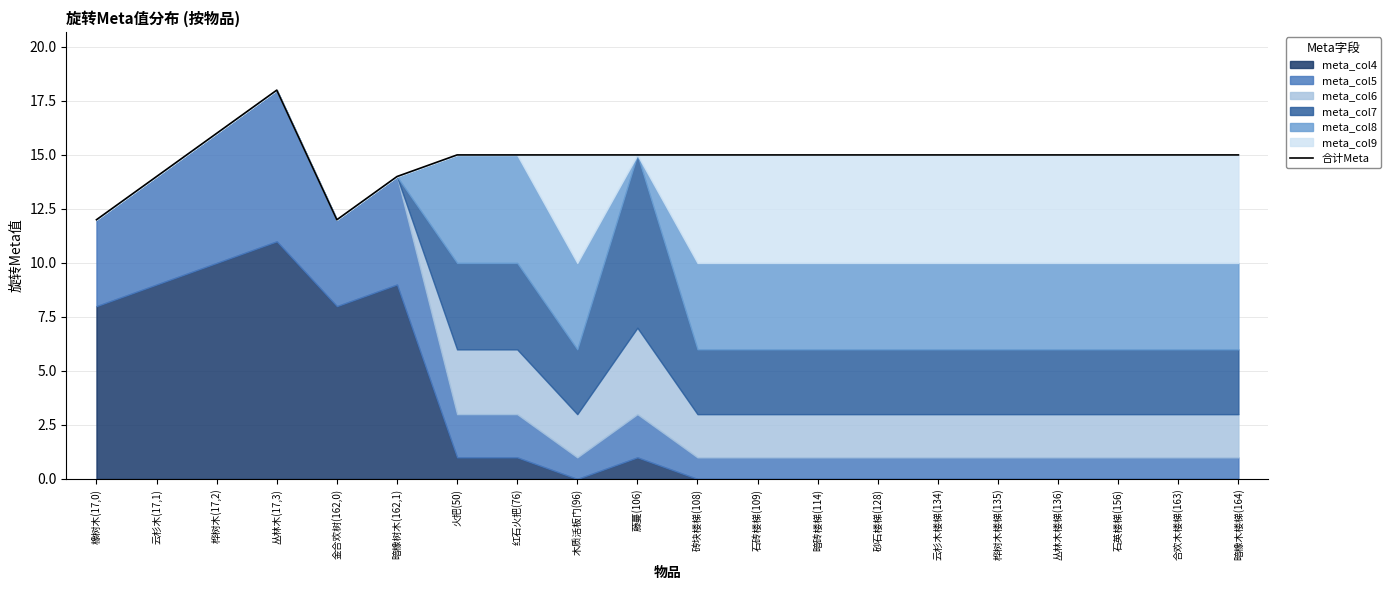

How many values exceed 15?

2